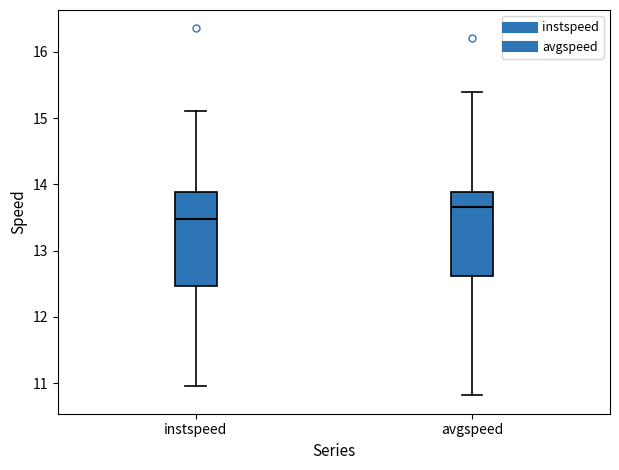

Which box's median line is the lowest?

instspeed